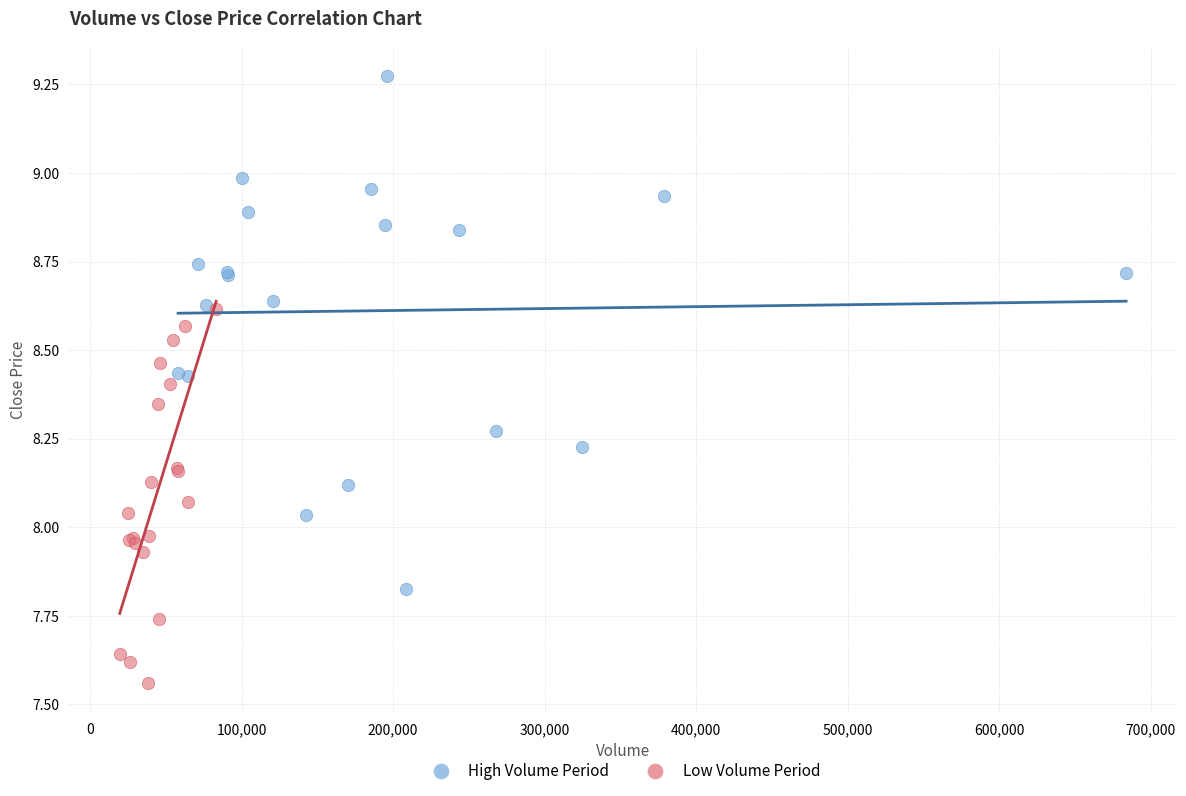

Which series has the largest Y range (max minus min)?

High Volume Period